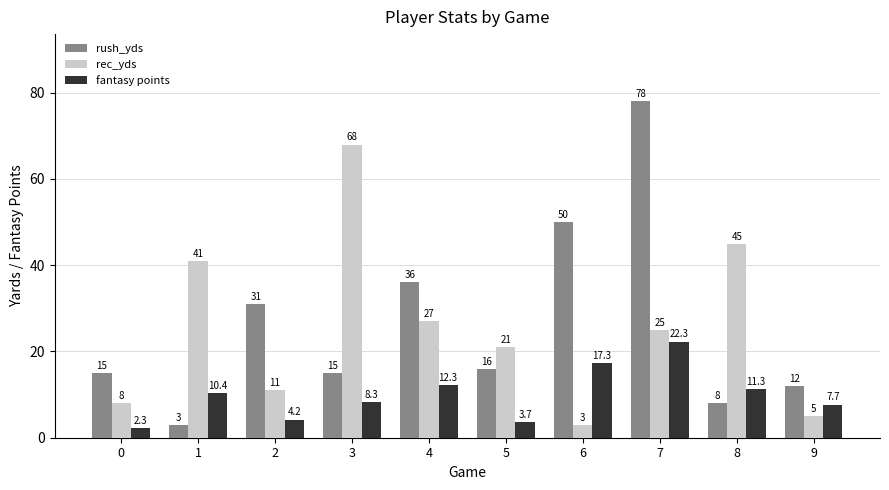

Is the value of fantasy points at 2 greater than the value of rec_yds at 8?

No